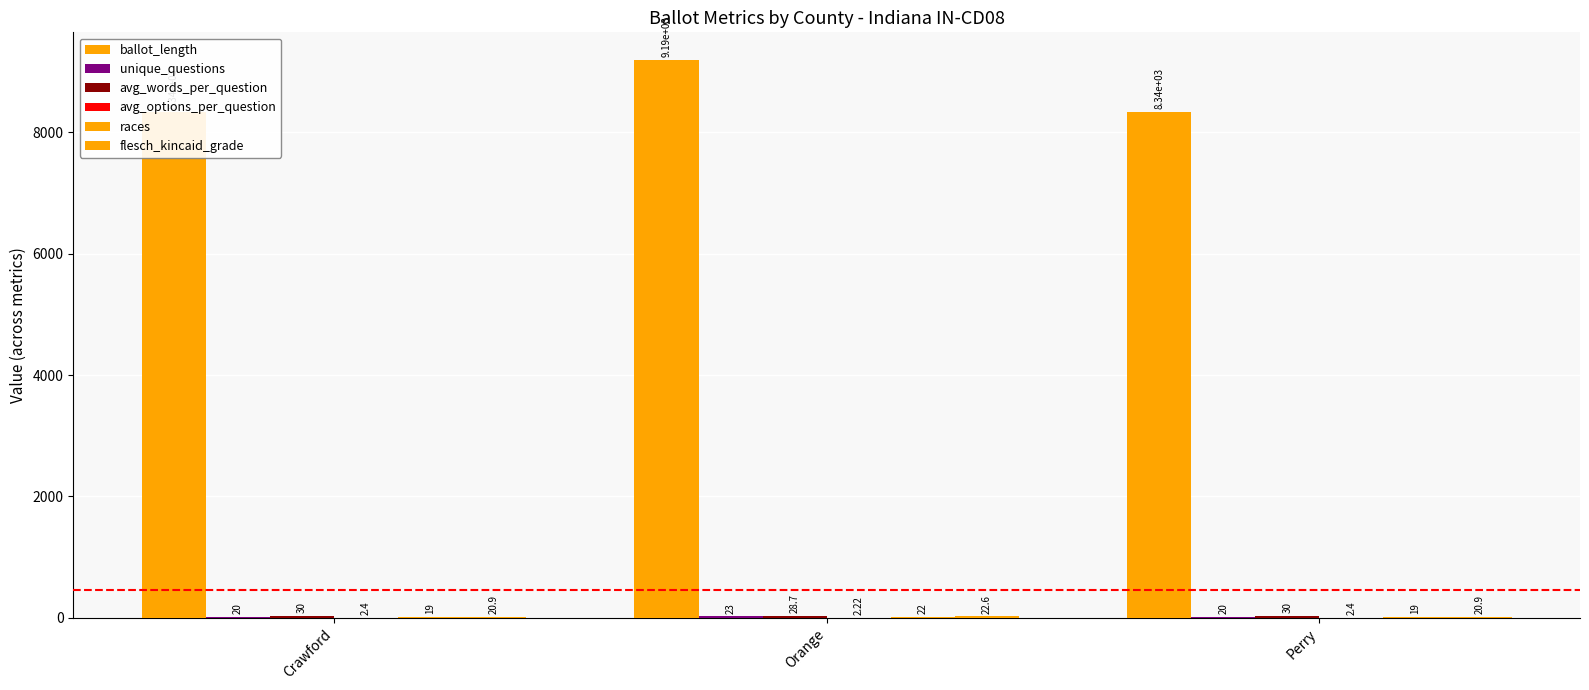

What is the sum of the flesch_kincaid_grade values at Perry and Orange?

43.5